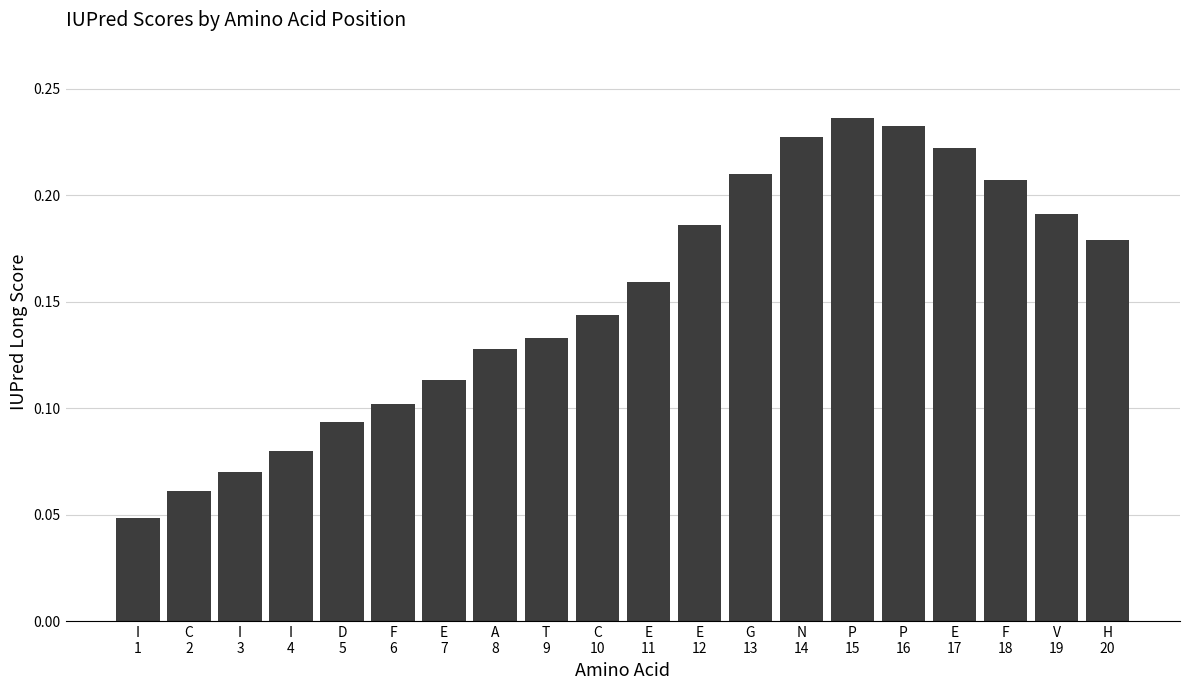

How many values are between 0 and 1?

20